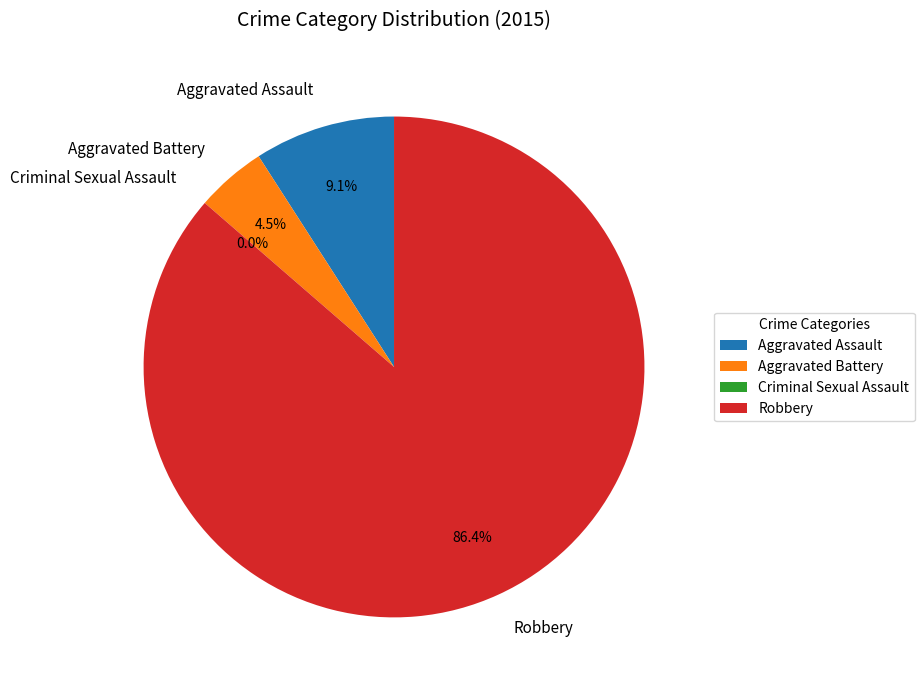

Does Robbery account for over 50% of the chart?

Yes